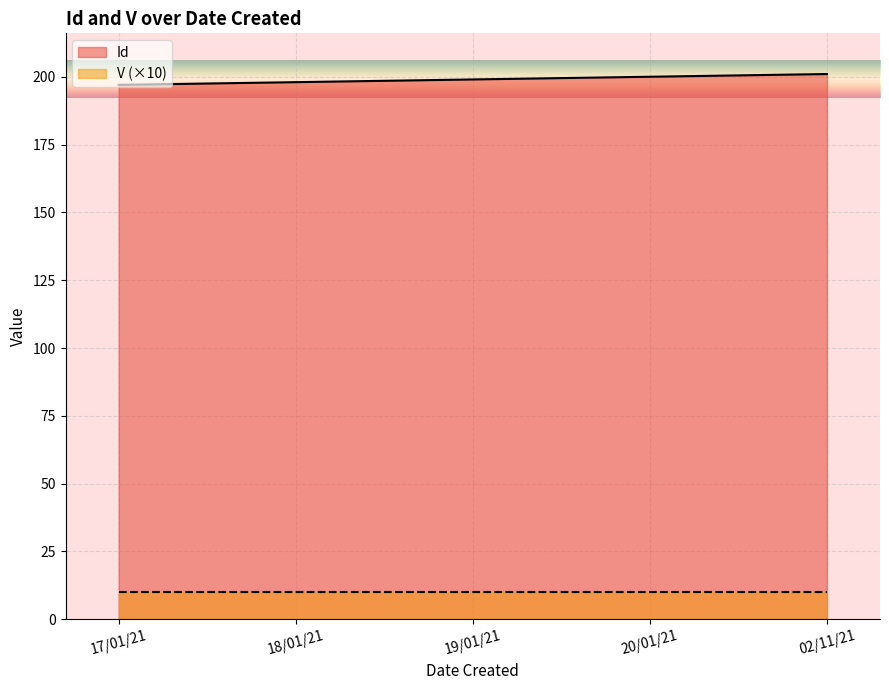

Which has a higher value, 02/11/21 or 20/01/21?

02/11/21